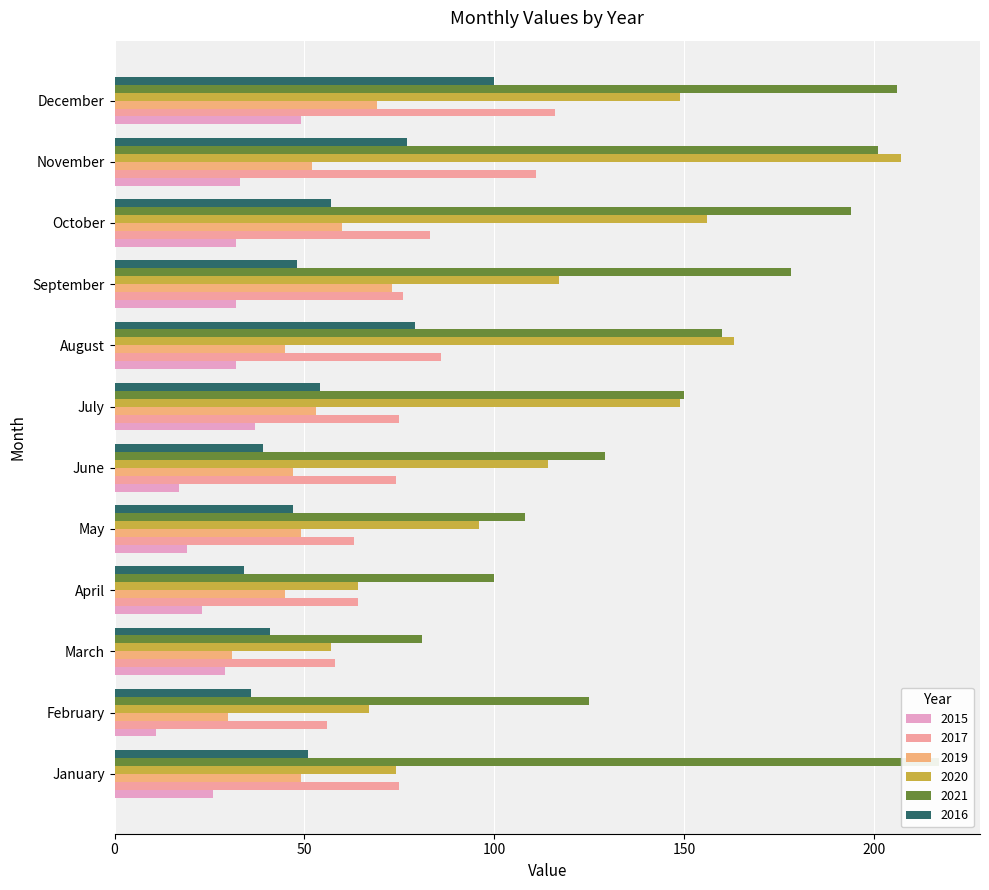

True or false: 2021 has a value of 150 at July.

True